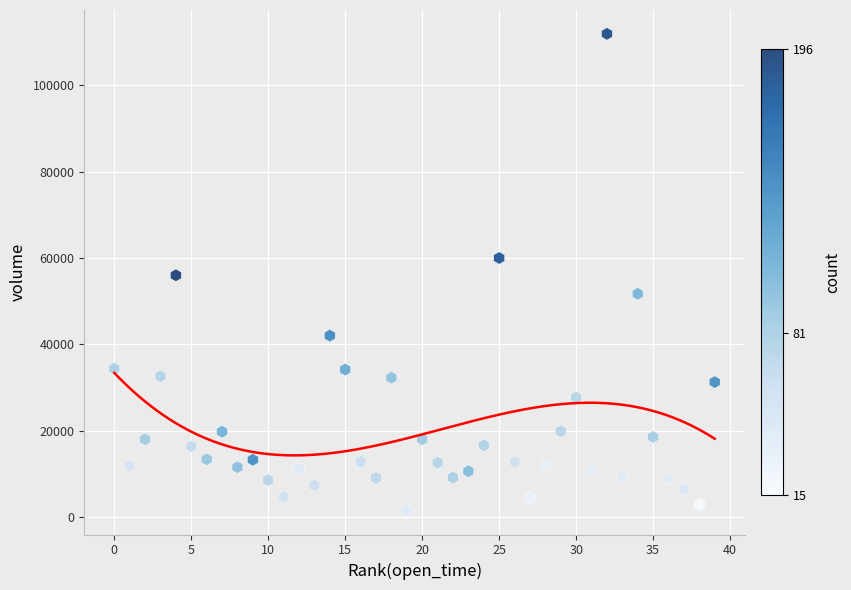

What is the range of Y values (max minus min)?

110520.3